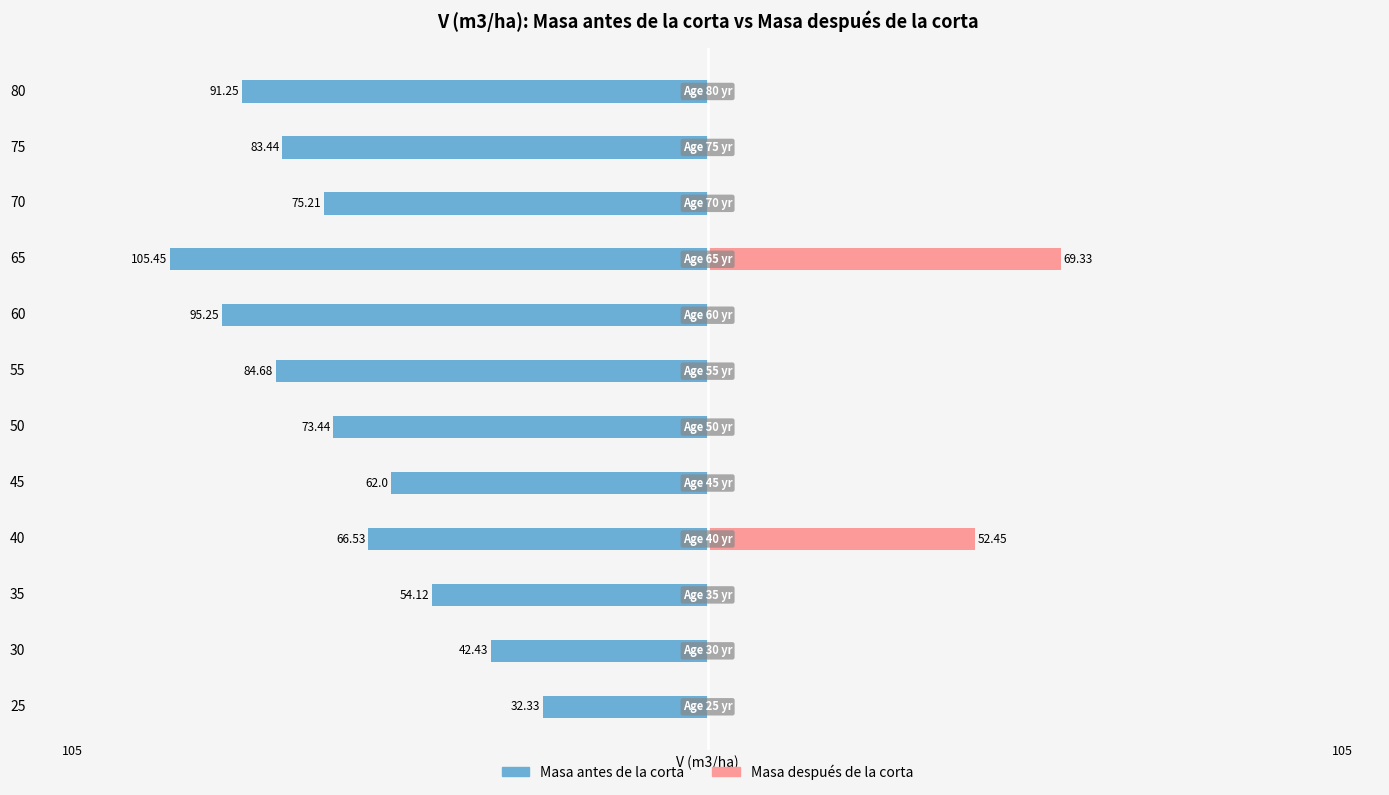

How many groups of bars are there?

12